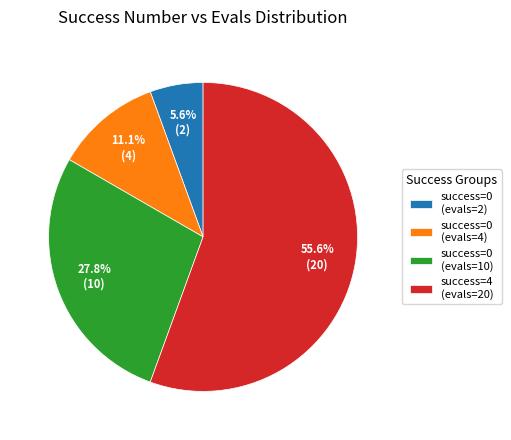

How many segments does this pie chart have?

4